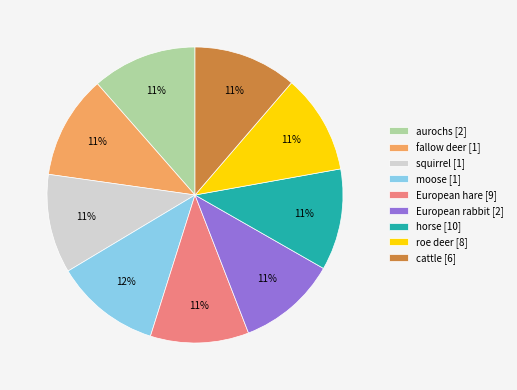

Is there a majority slice in this chart?

No